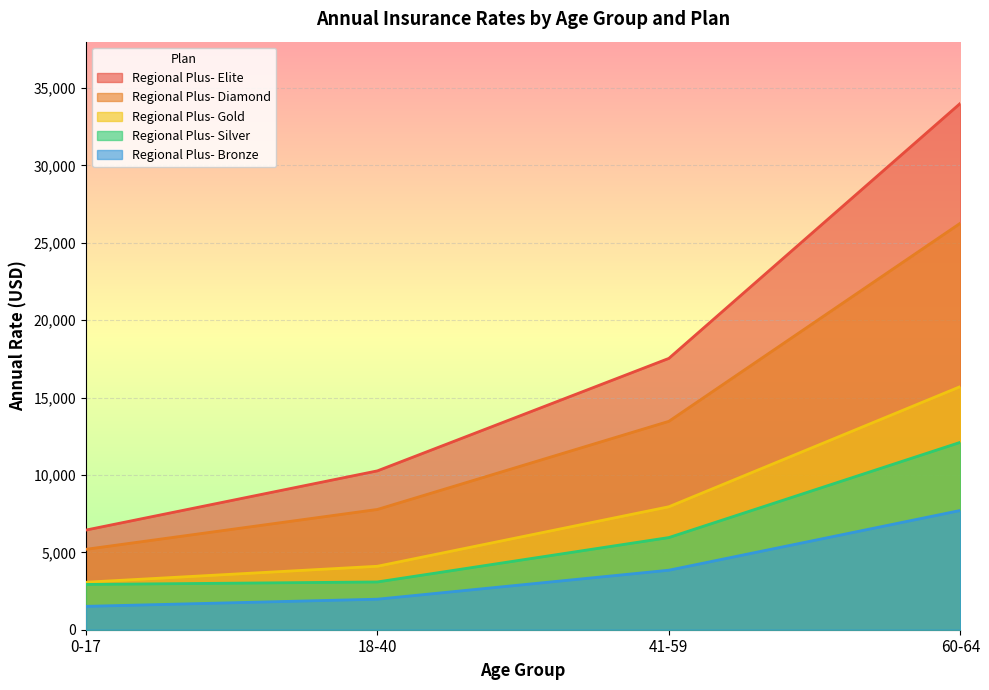

Where is Regional Plus- Gold nearest to the value 9390?

41-59